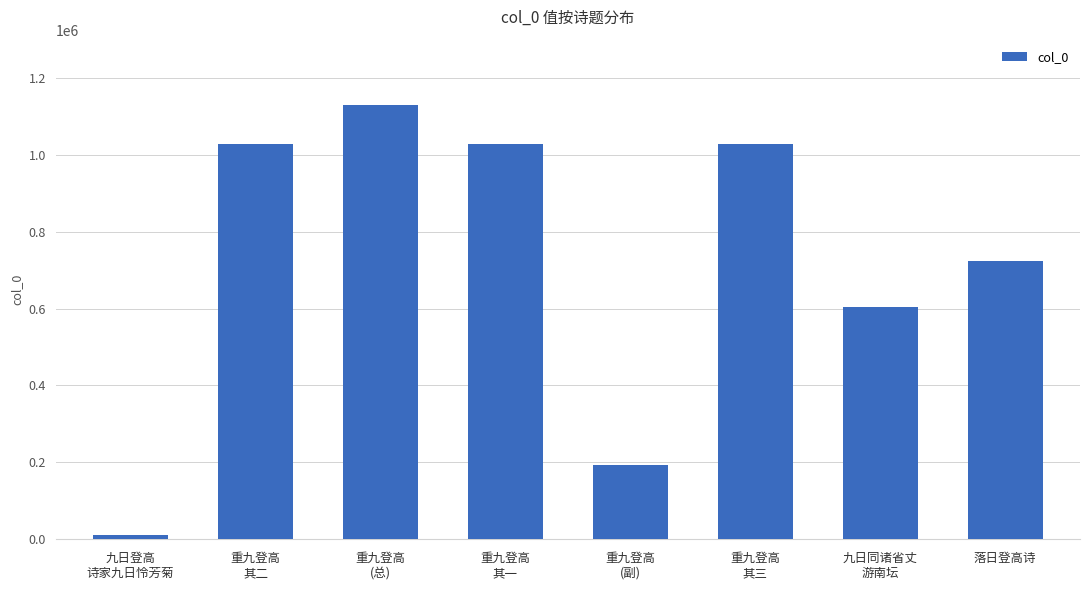

What is the difference between the values at 重九登高
(副) and 九日登高
诗家九日怜芳菊?

181105